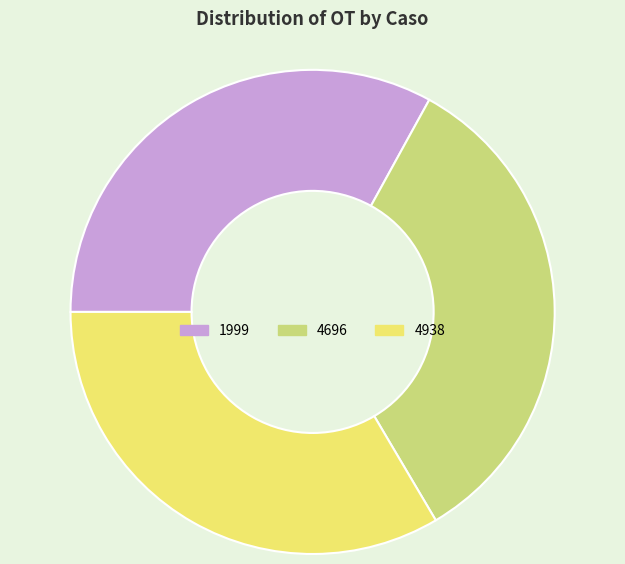

Is 4938 the majority of the pie?

No